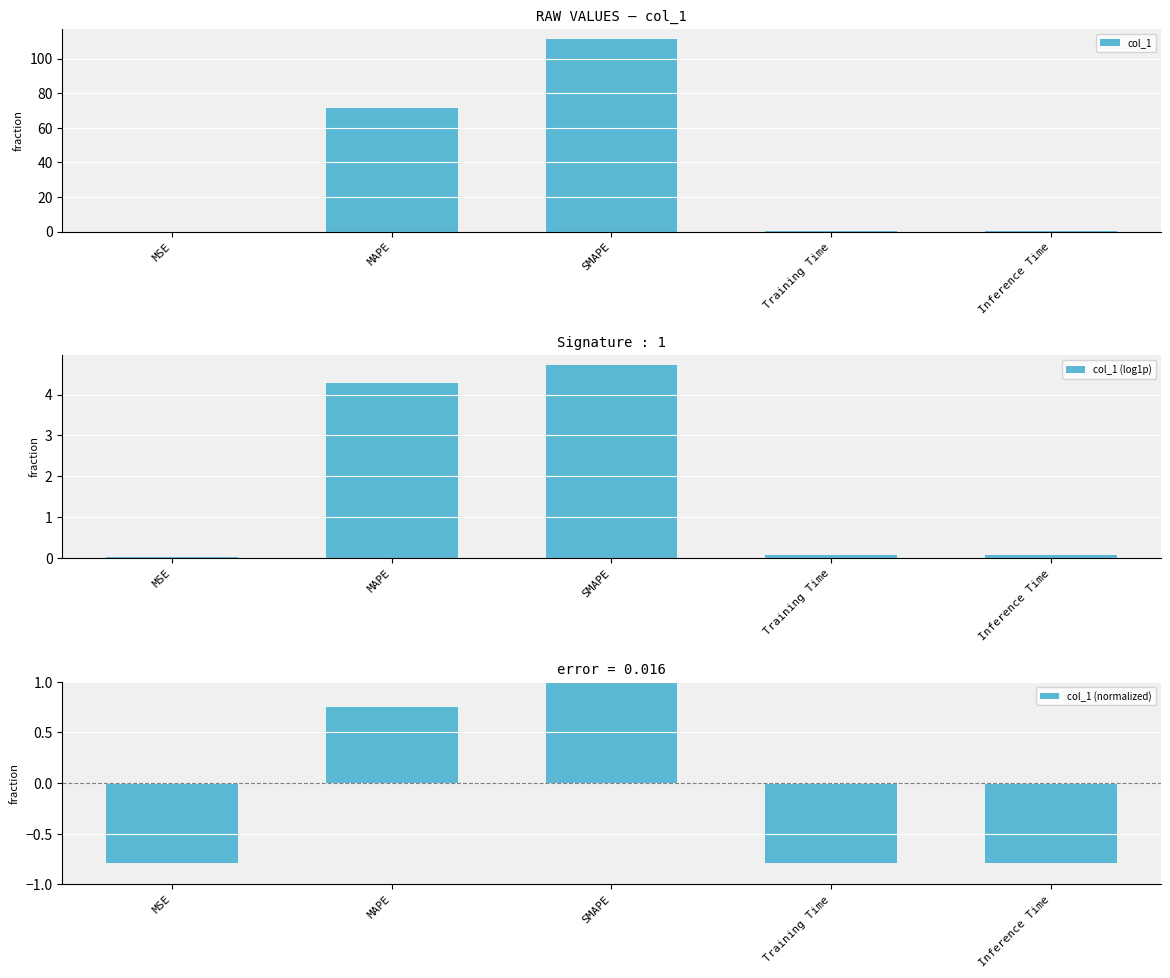

Rank the series at MSE from highest to lowest value.

col_1, col_1 (log1p), col_1 (normalized)